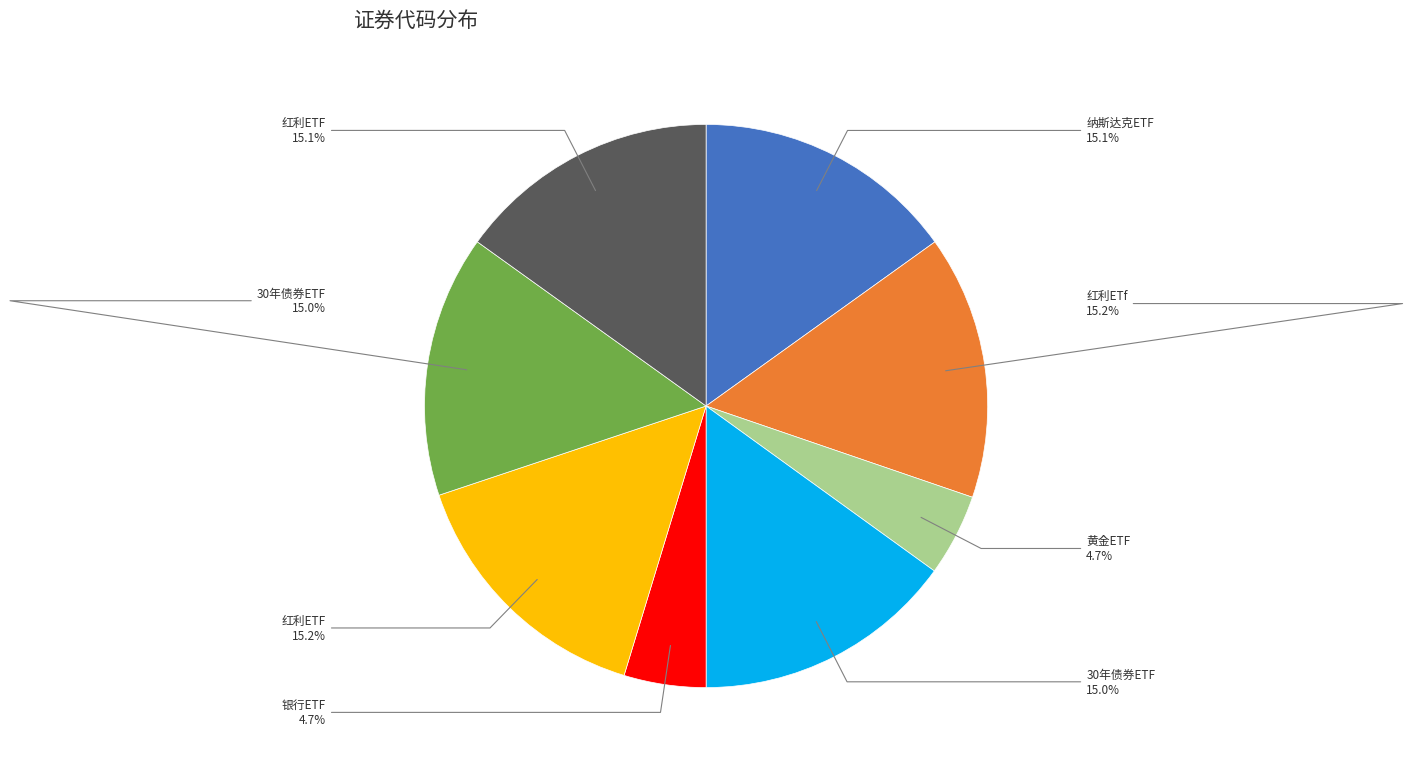

Is there a majority slice in this chart?

No